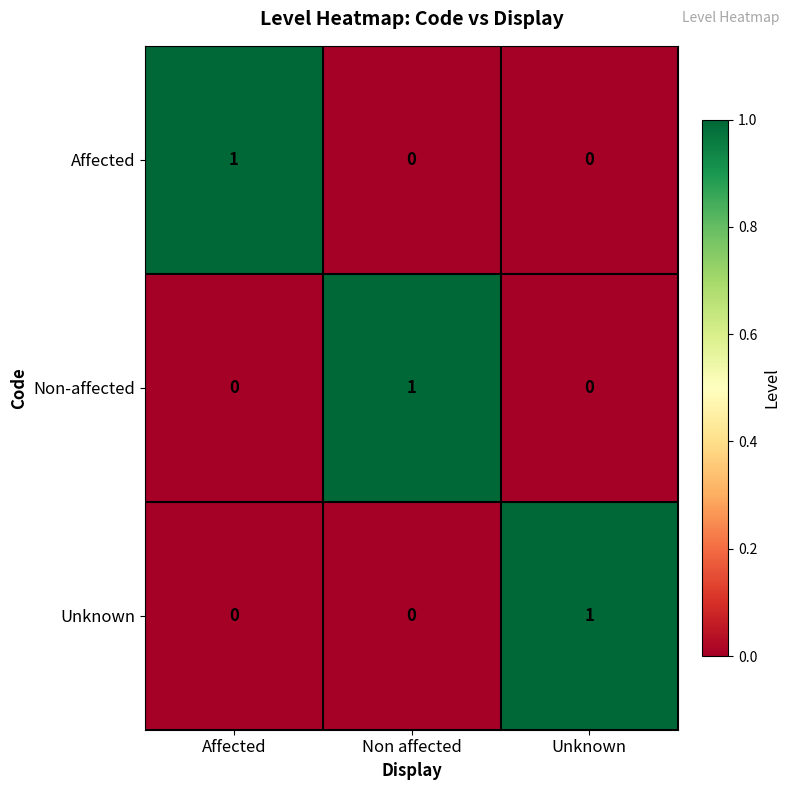

At how many categories does at least one series exceed 0?

3